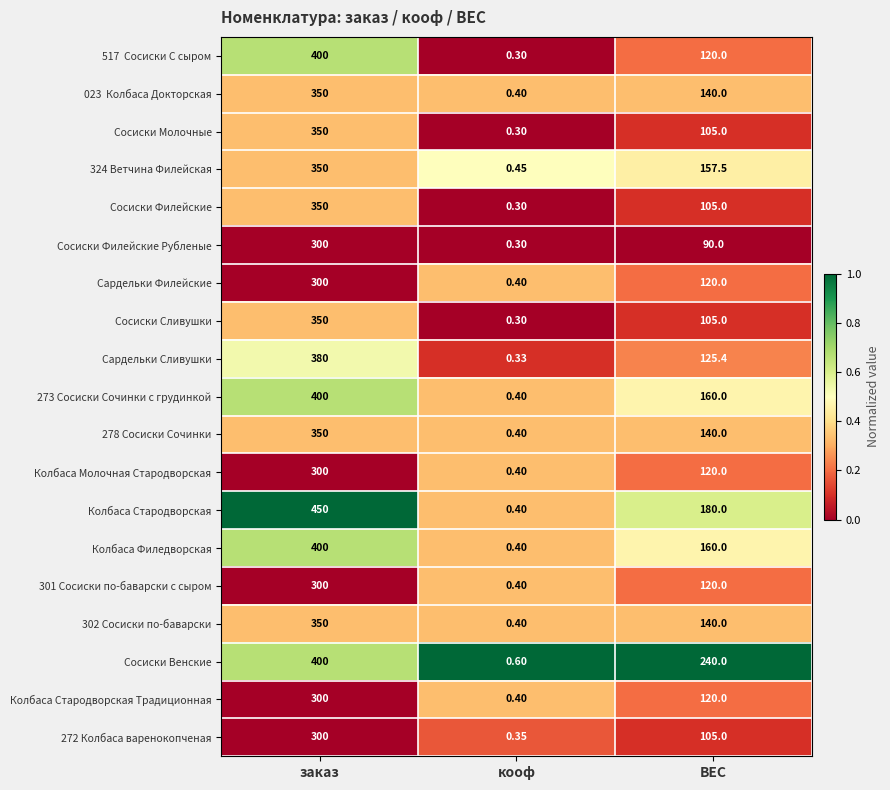

Which label corresponds to the smallest value in the chart?

кооф